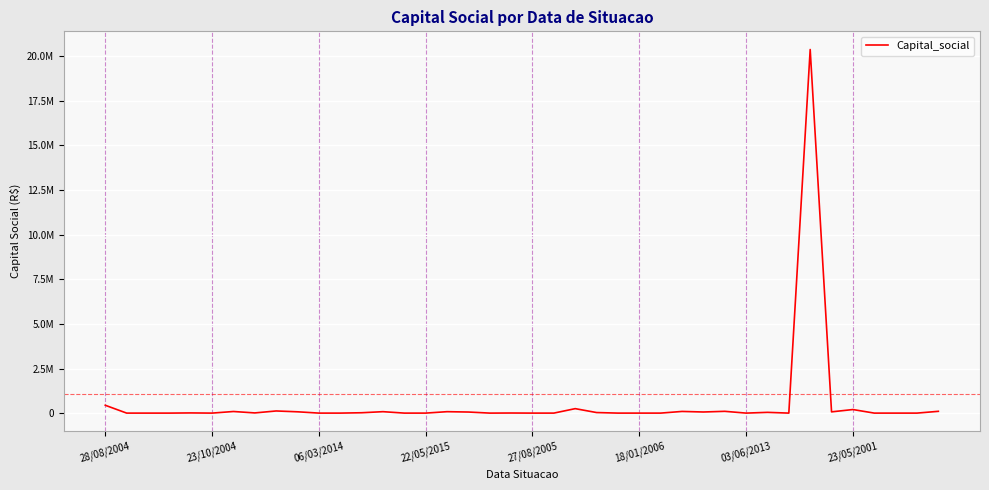

Is this an area chart (filled region under the line)?

No